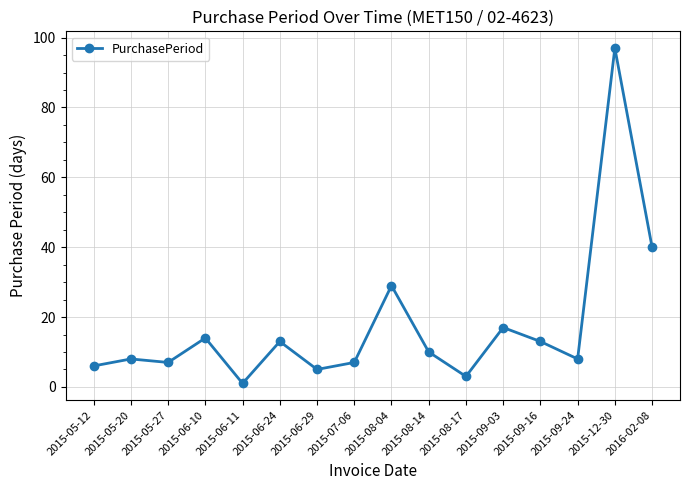

What is the ratio of the value at 2015-05-12 to the value at 2015-07-06?

0.9